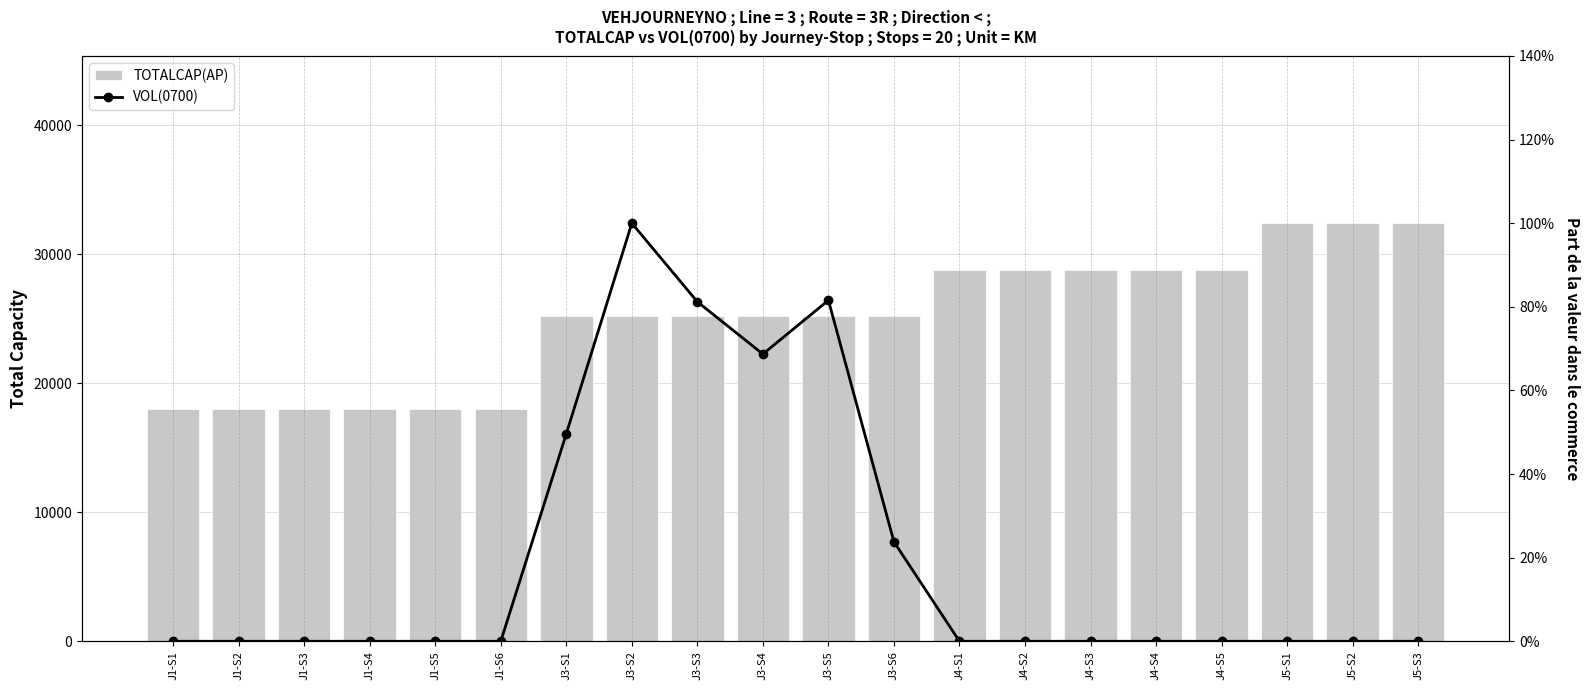

Which category has the highest value in the TOTALCAP(AP) series?

J5-S1